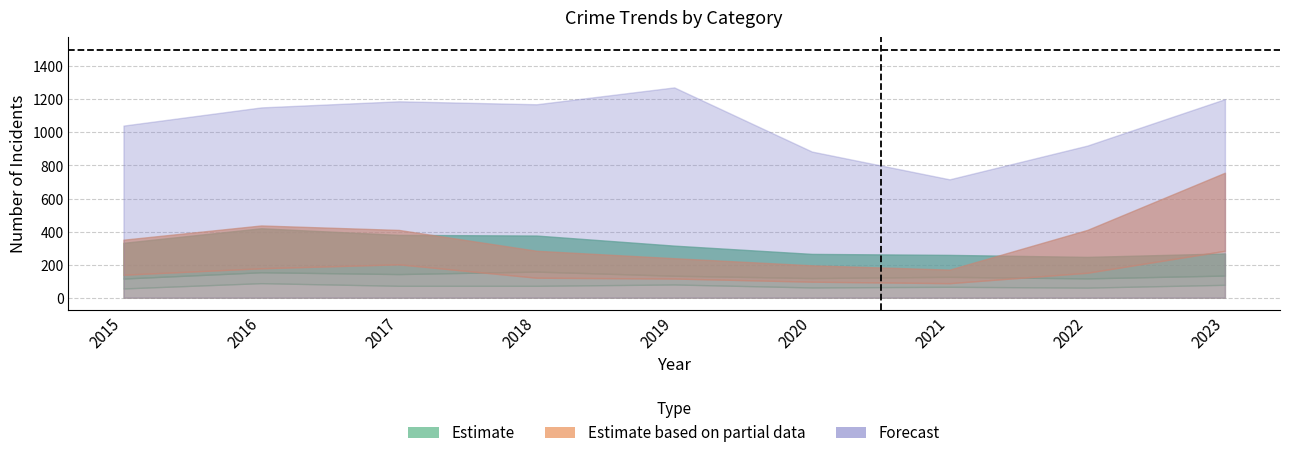

Does the chart have visible grid lines?

Yes